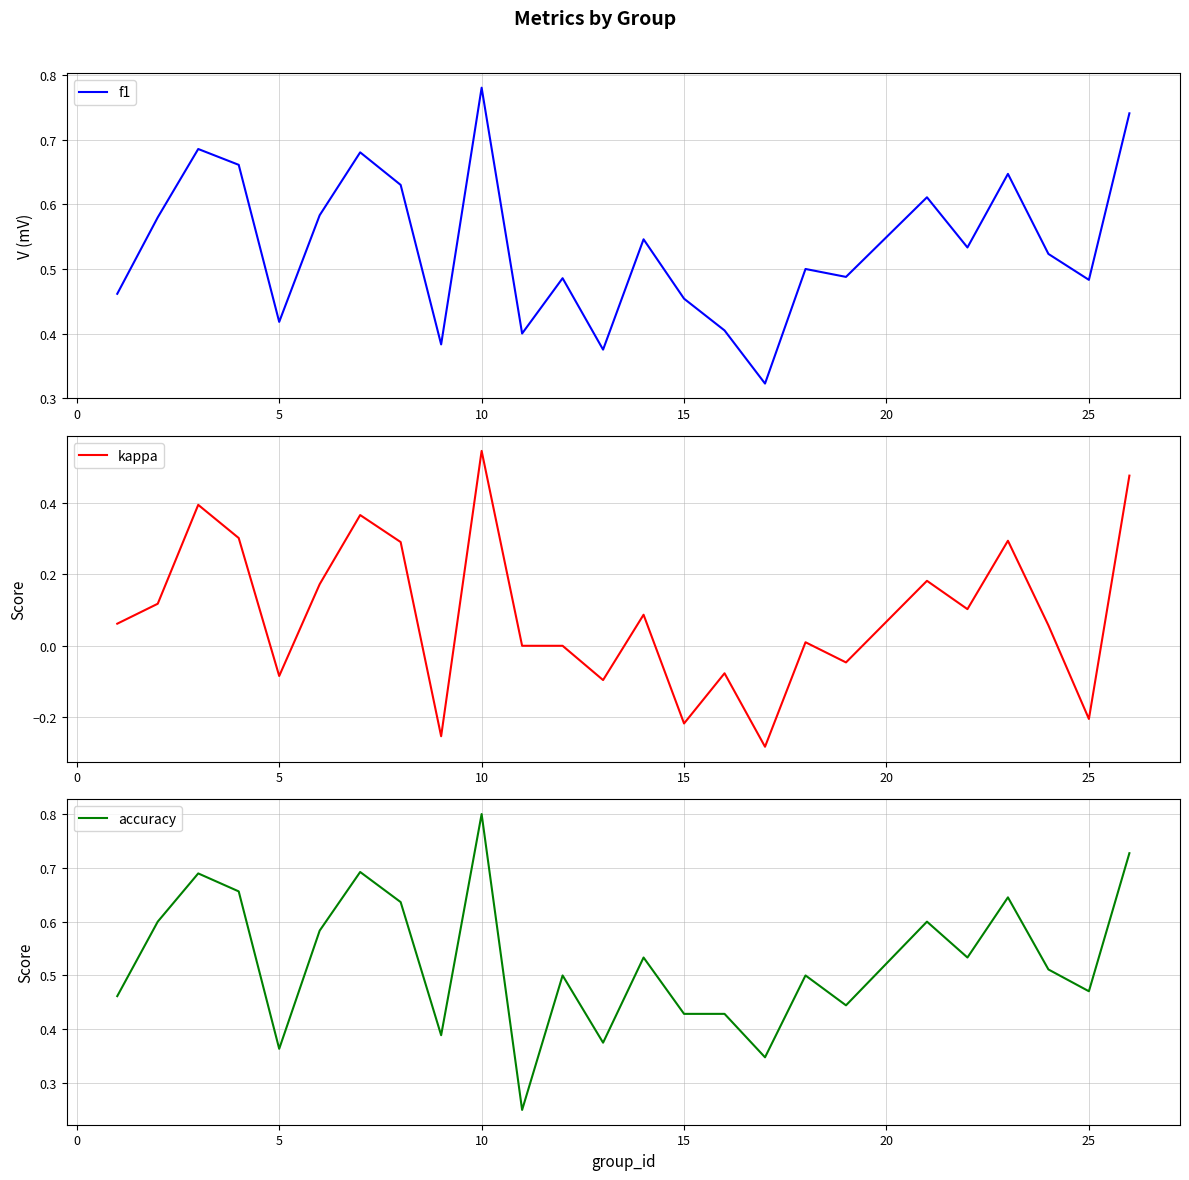

True or false: kappa and f1 cross at least once.

False